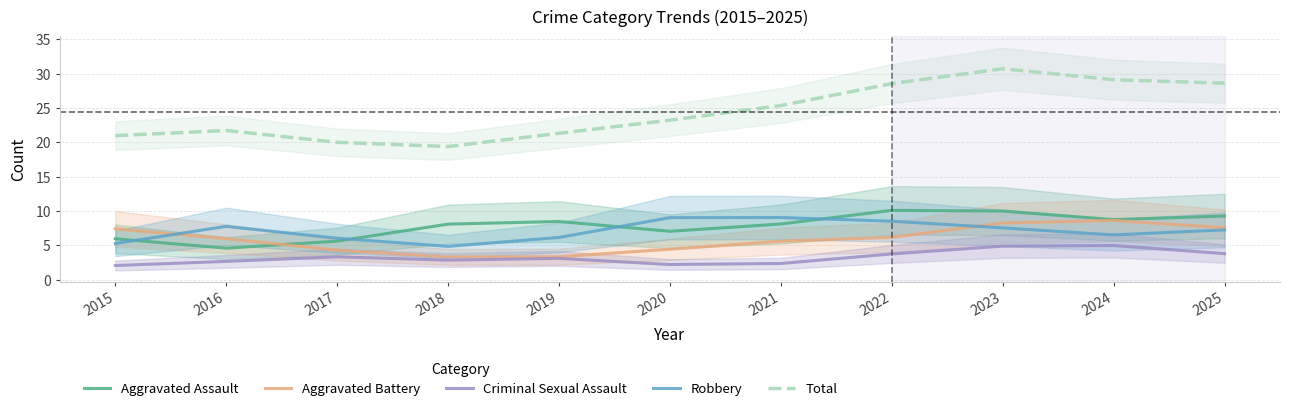

Where is the first local minimum for Criminal Sexual Assault?

2018